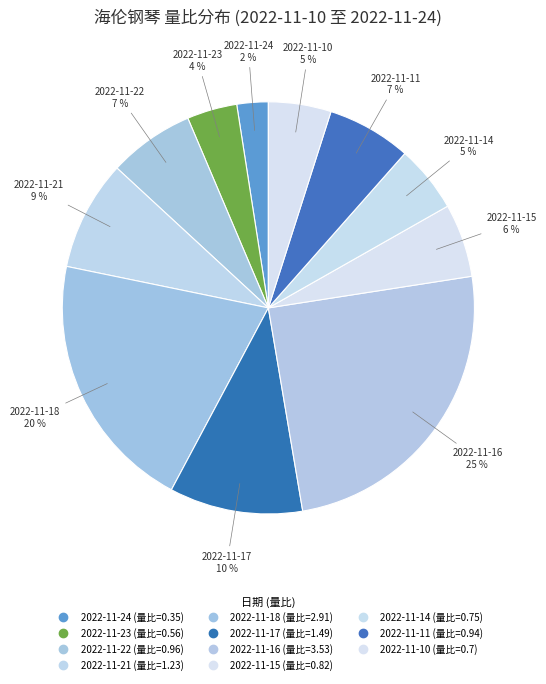

How many slices are in this pie chart?

11